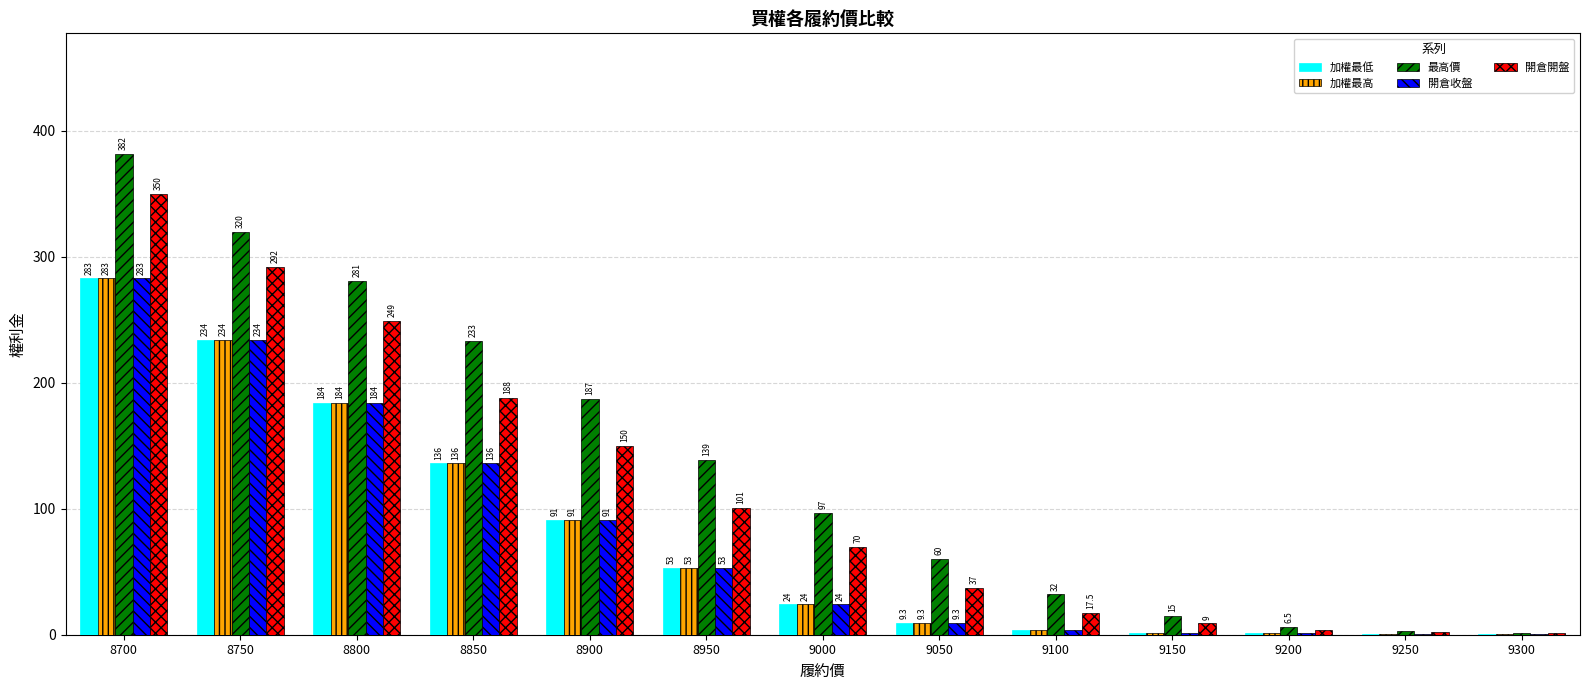

The value of 開倉開盤 at 8800 is 86.0. True or false?

False